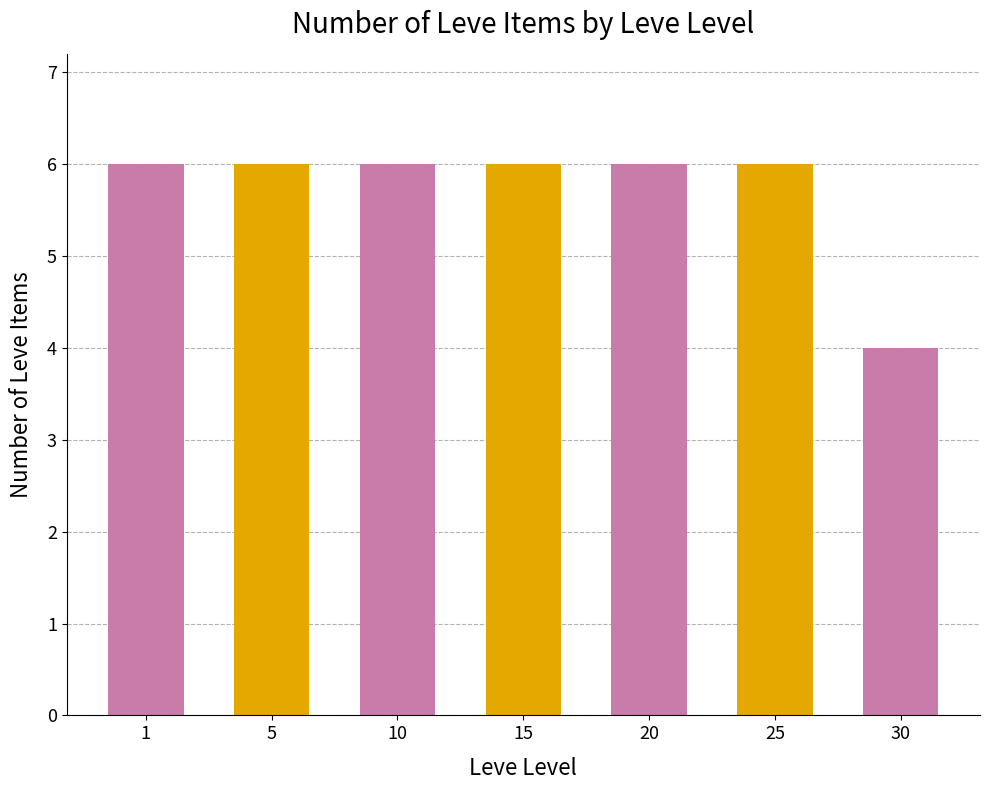

What is the value of the 7th bar from the left?

4